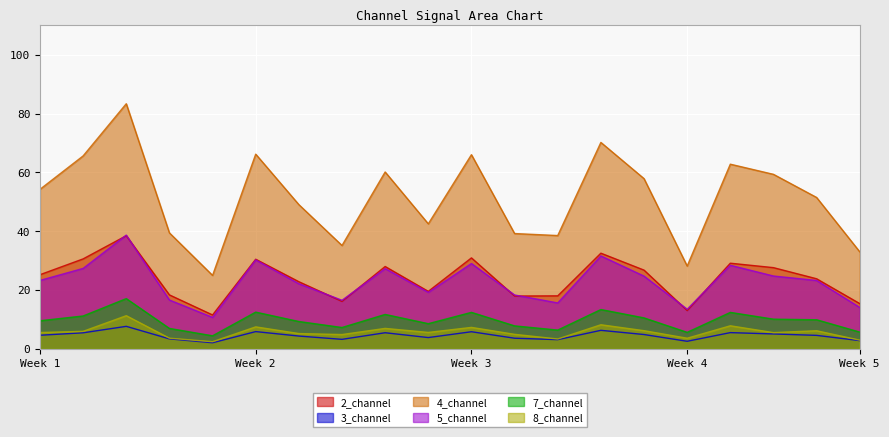

What are all the series names shown in the legend?

2_channel, 3_channel, 4_channel, 5_channel, 7_channel, 8_channel